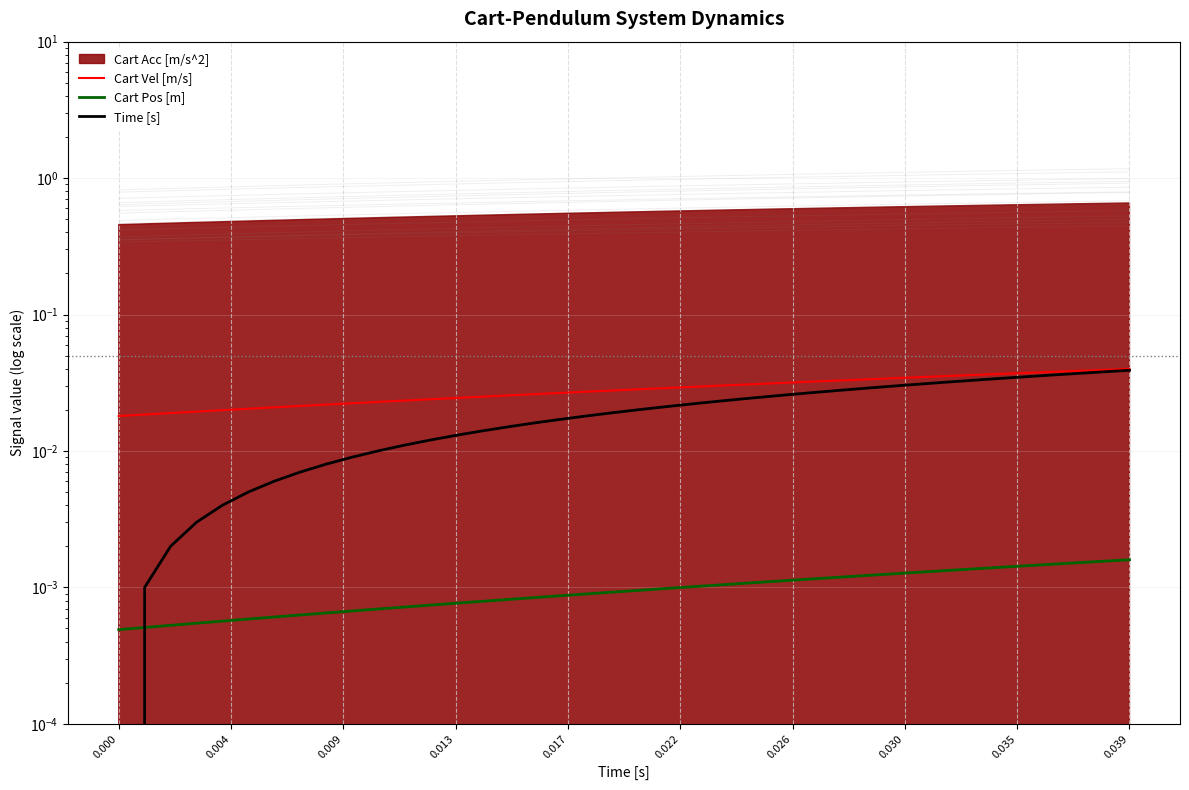

What position from the left is 0.026?

7